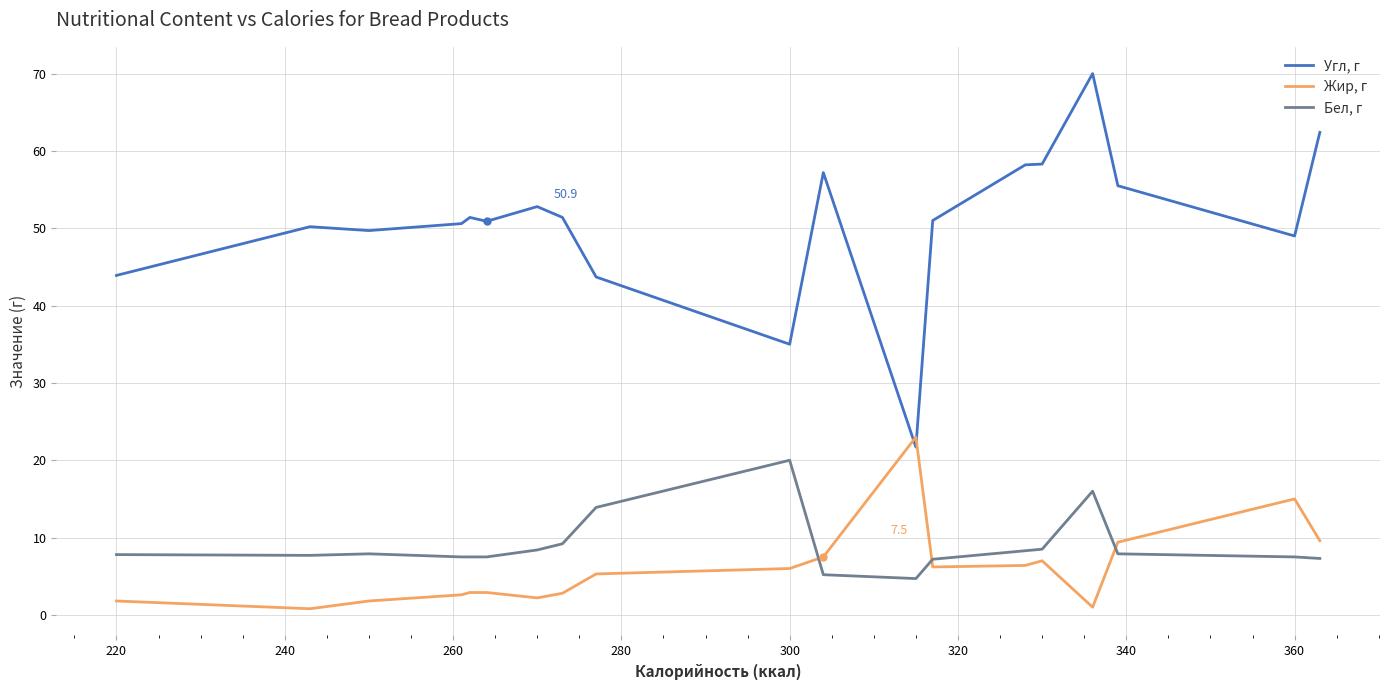

True or false: Бел, г and Угл, г intersect in this chart.

False